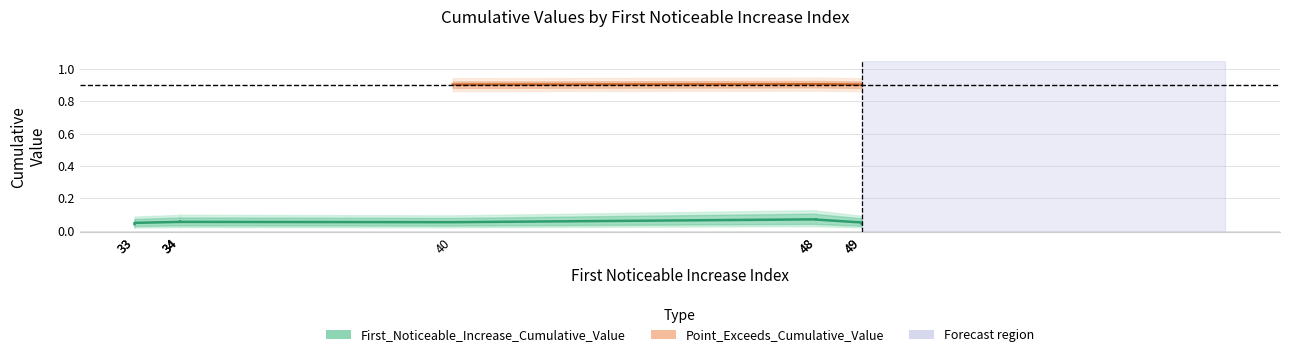

True or false: Point_Exceeds_Cumulative_Value has more than 0 interior local peaks.

True